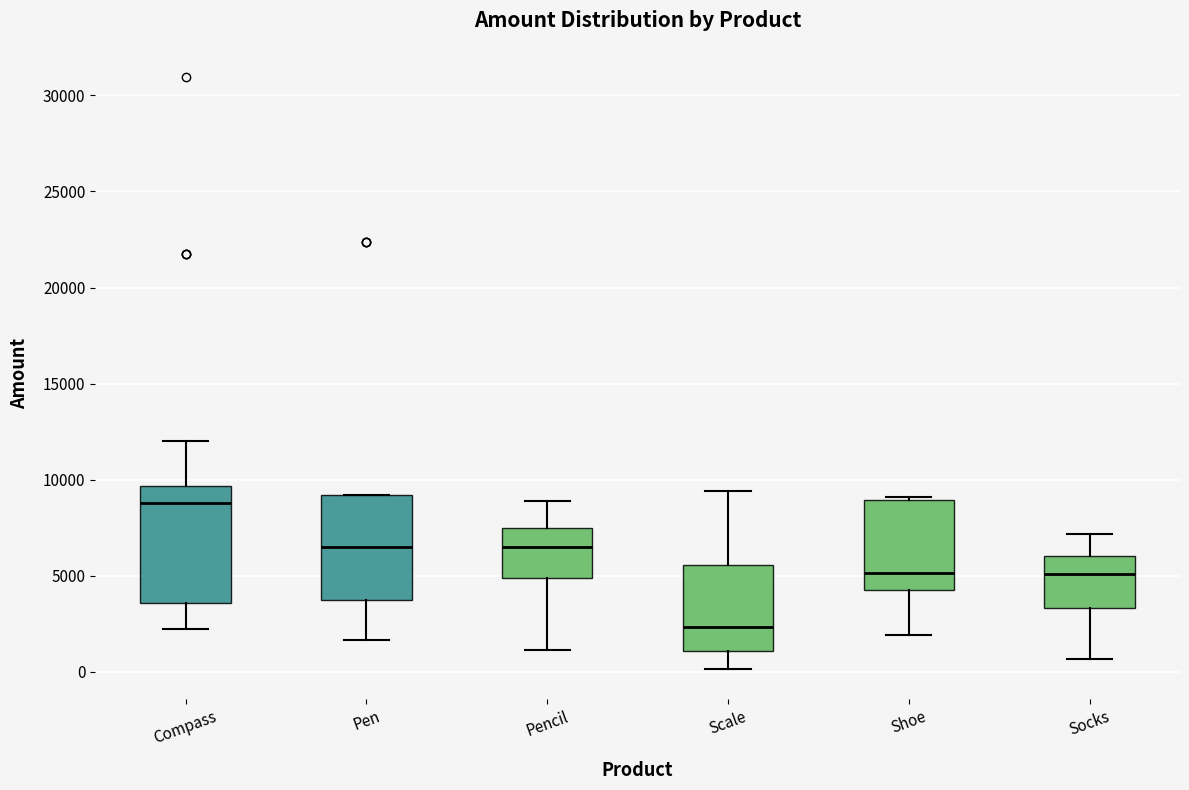

Which box's median line is the highest?

Compass